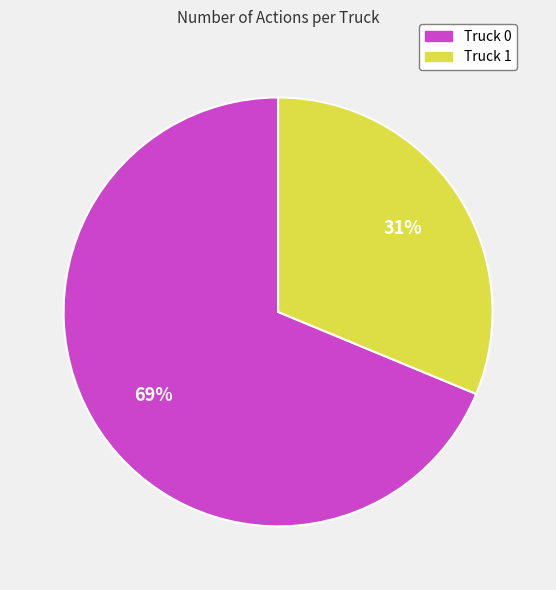

Combined, do Truck 1 and Truck 0 account for over 50%?

Yes